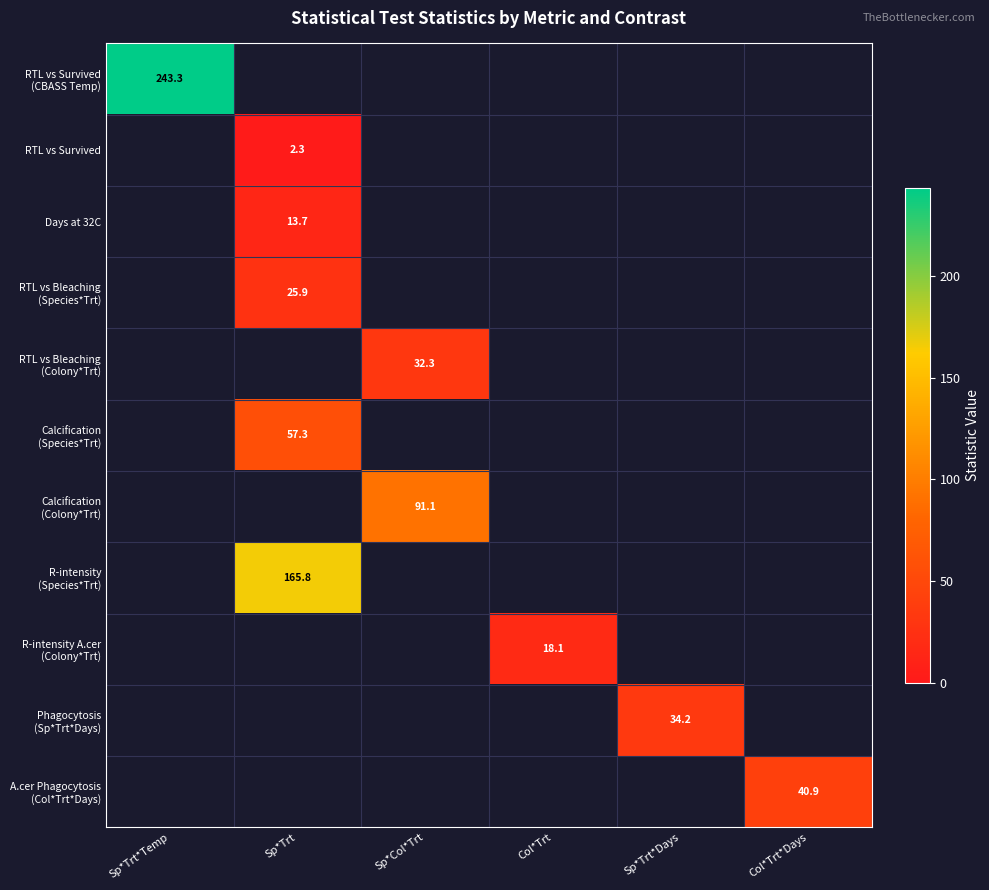

At how many categories does at least one series exceed 68?

3